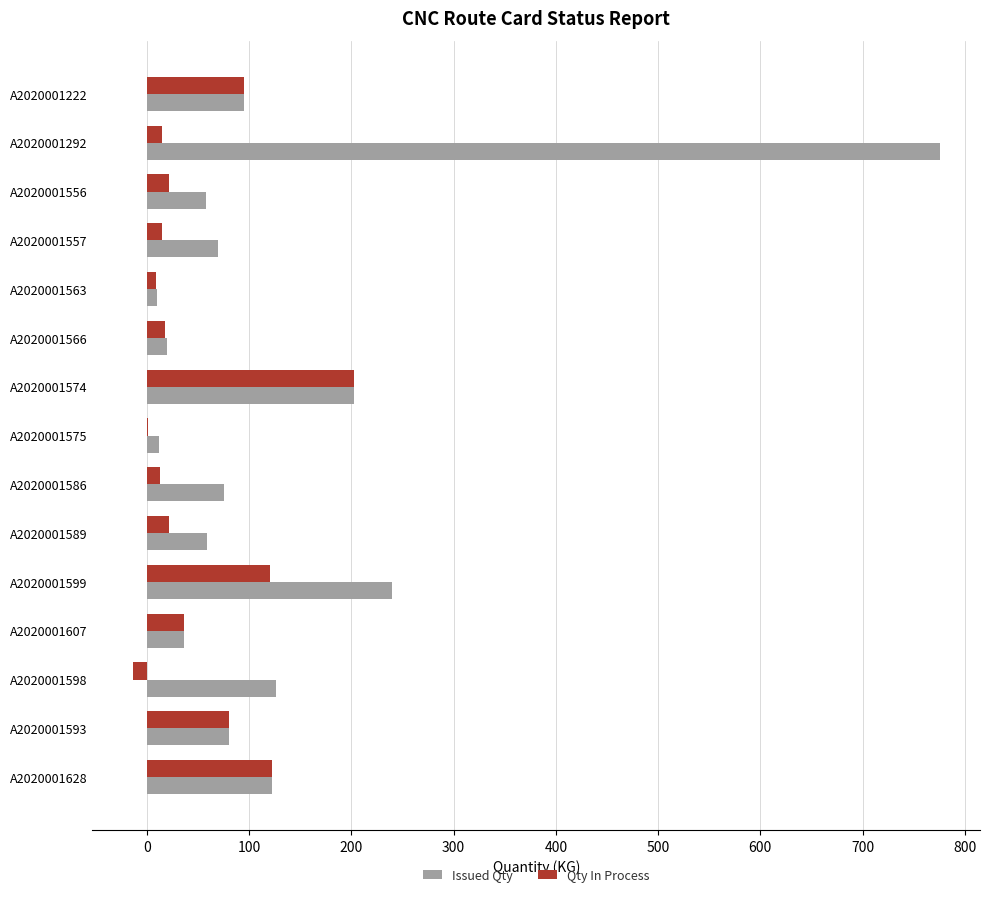

What is the average value of the Qty In Process series?

50.3